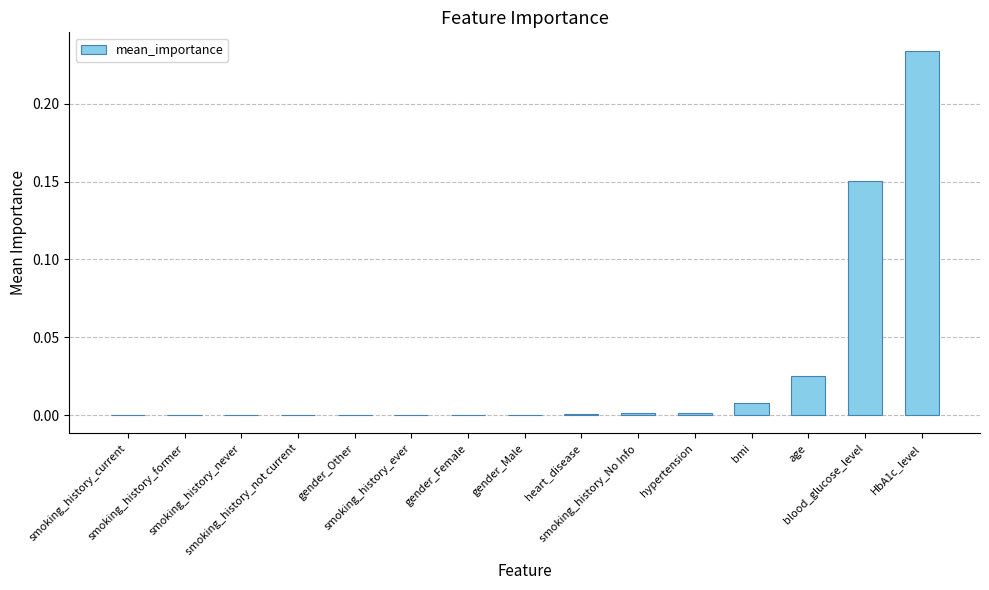

What is the difference between the values at HbA1c_level and smoking_history_former?

0.2